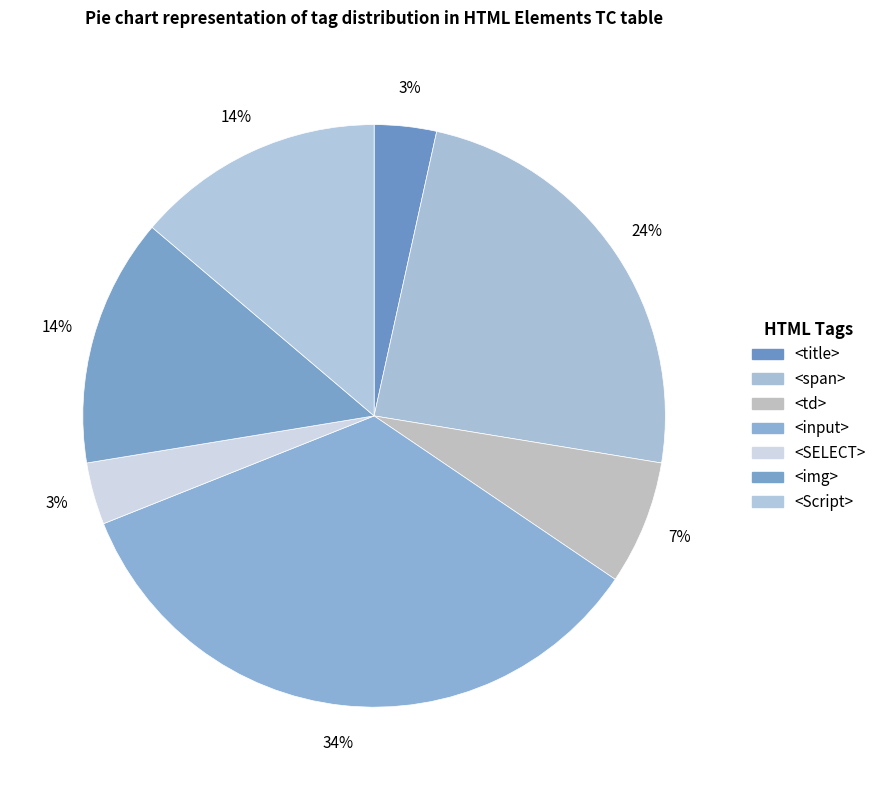

True or false: <title> accounts for 1% of the total.

False